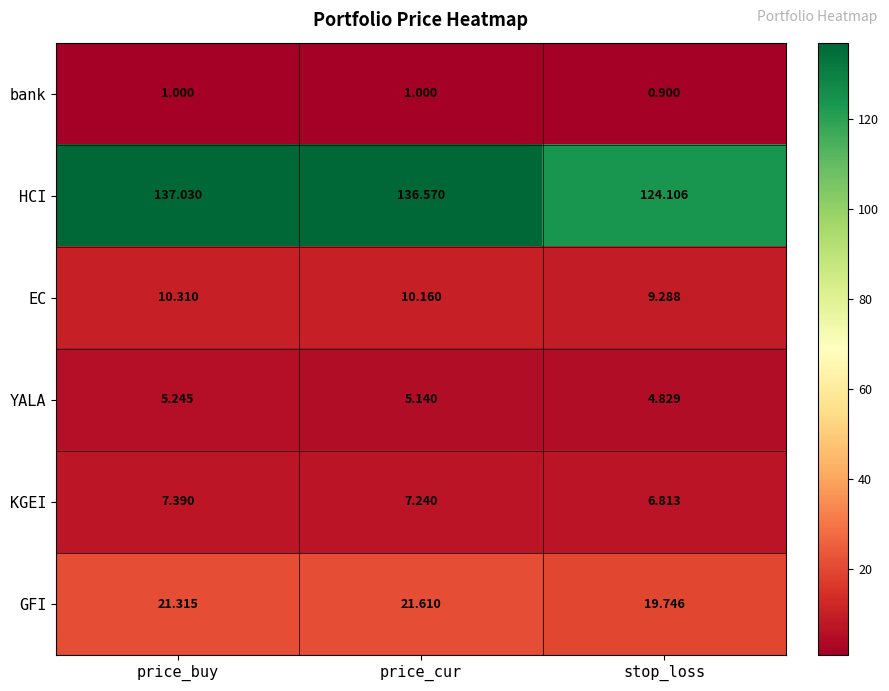

Which series changed the most between price_buy and stop_loss?

HCI